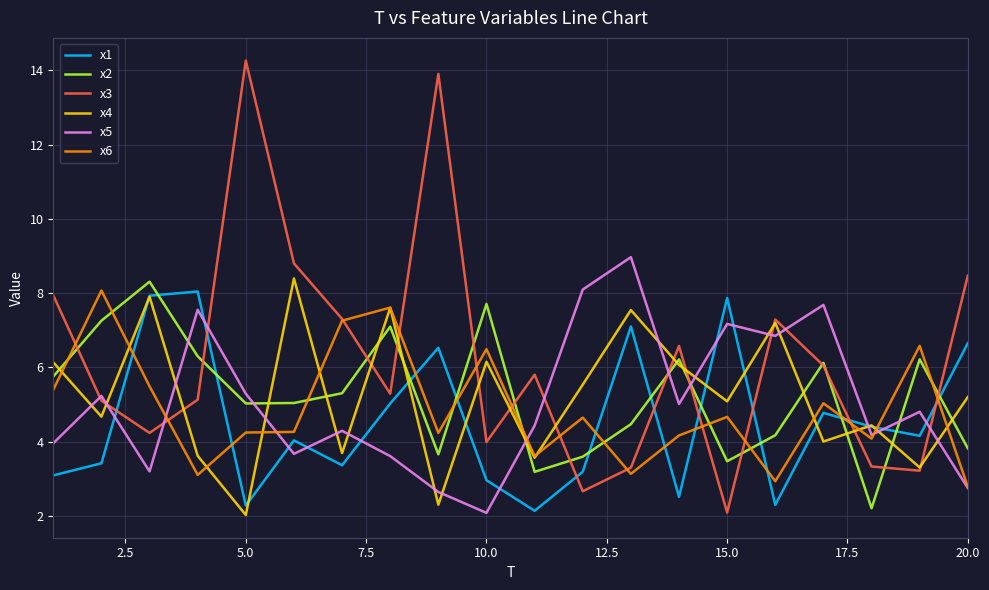

Which series has the widest spread of values?

x3